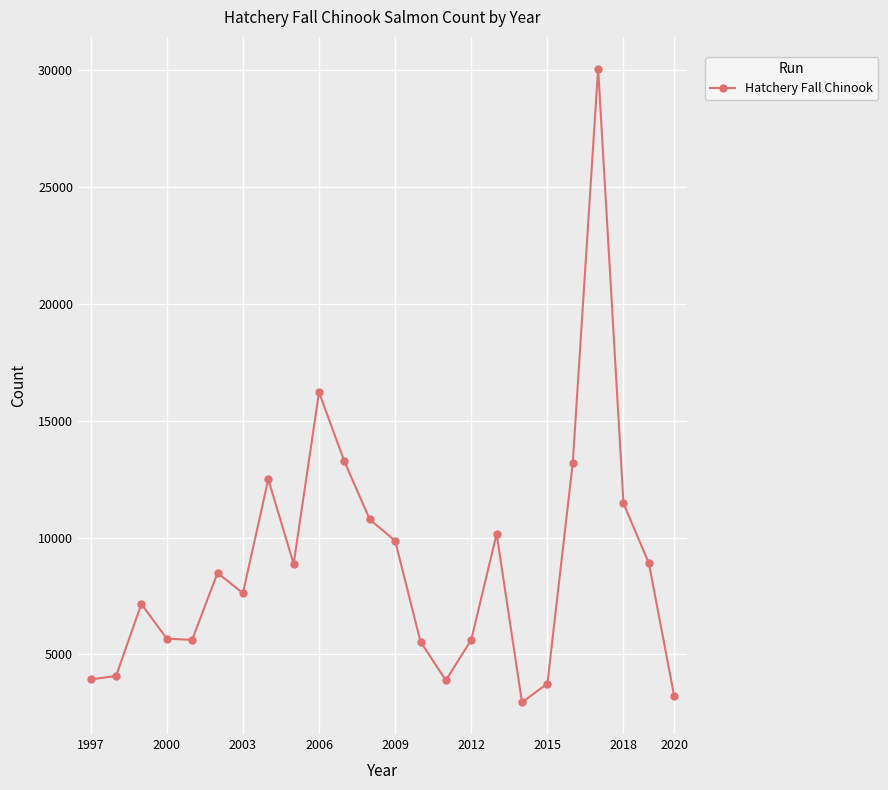

What is the smallest value displayed?

2946